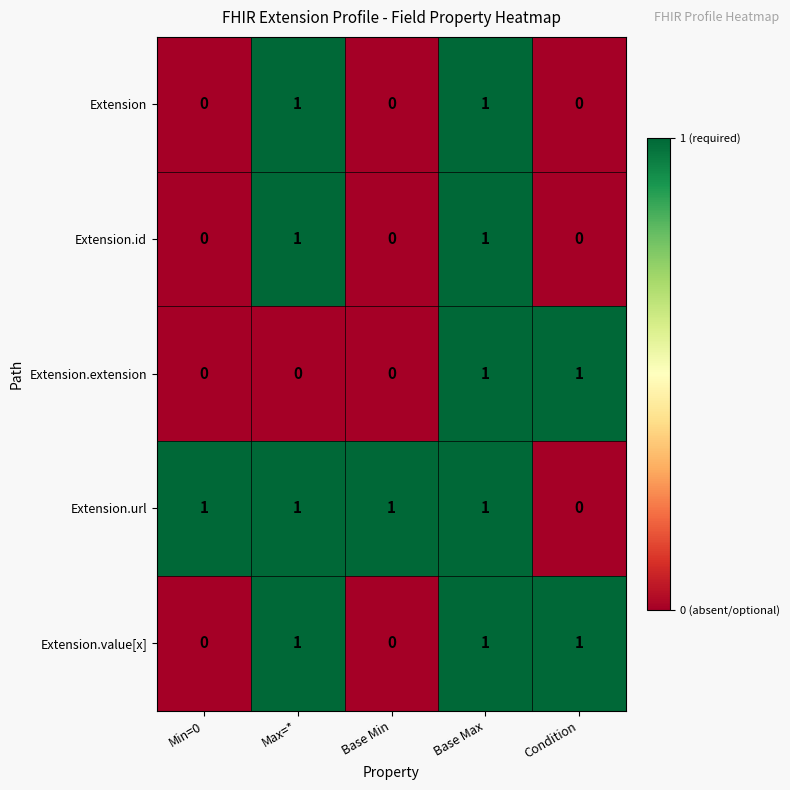

How many data points does each series have?

5